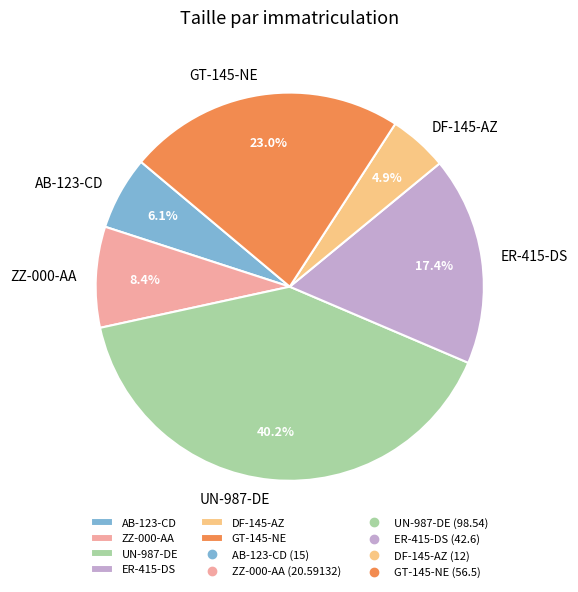

How many segments does this pie chart have?

6